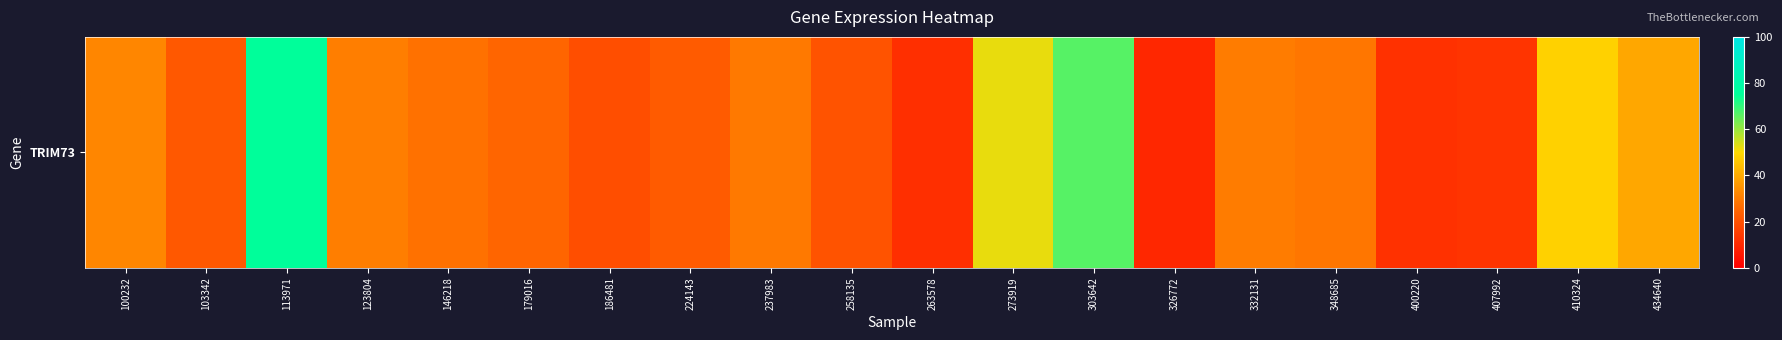

Reading right to left, what are all the values shown in this chart?

39.3	48.4	12.9	12.1	28.7	29.9	9.8	66.4	52.2	11.6	20.6	29.4	22.6	19.2	24.8	27.5	30.4	75.3	21.8	32.0